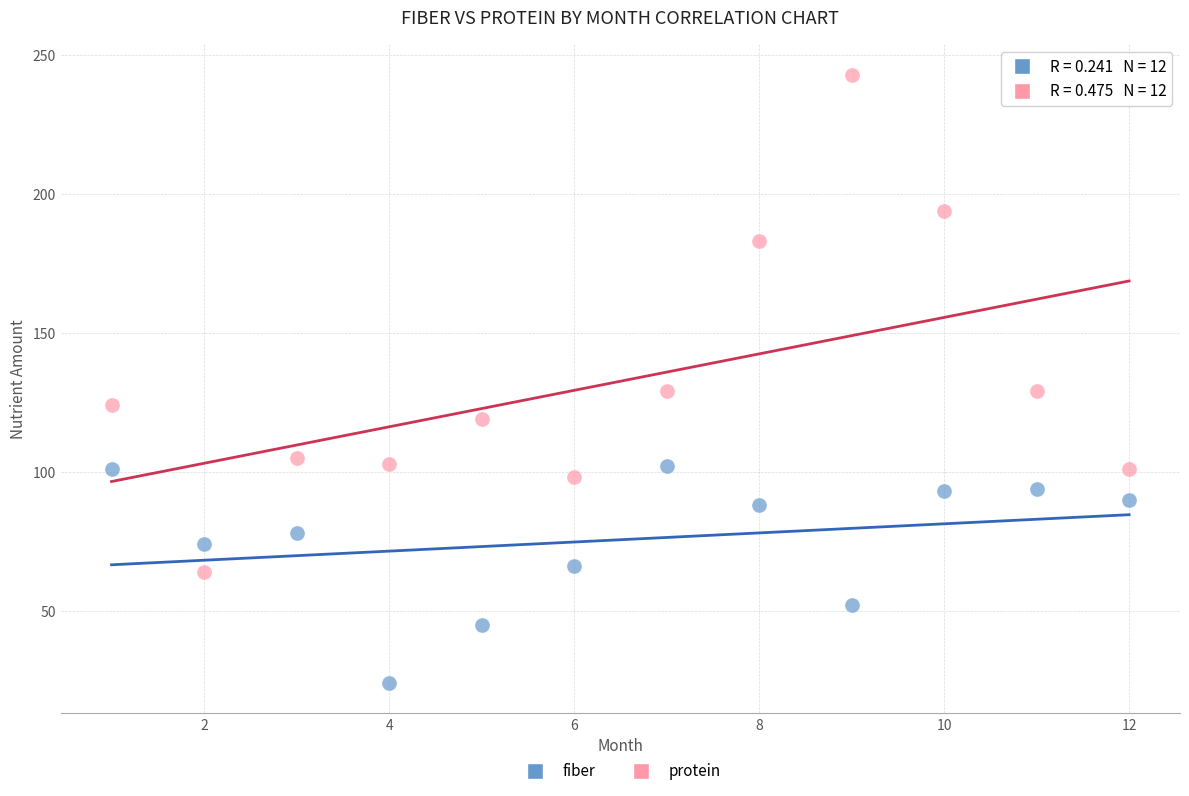

Across all data points, what is the range of Y values (max minus min)?

219